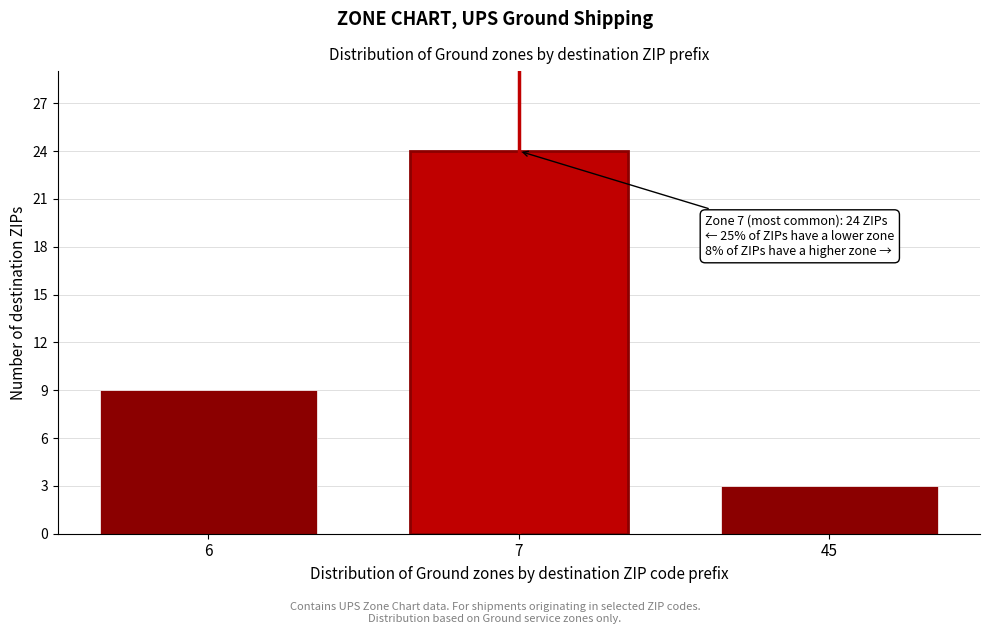

Reading left to right, list all the values displayed in this chart.

9	24	3